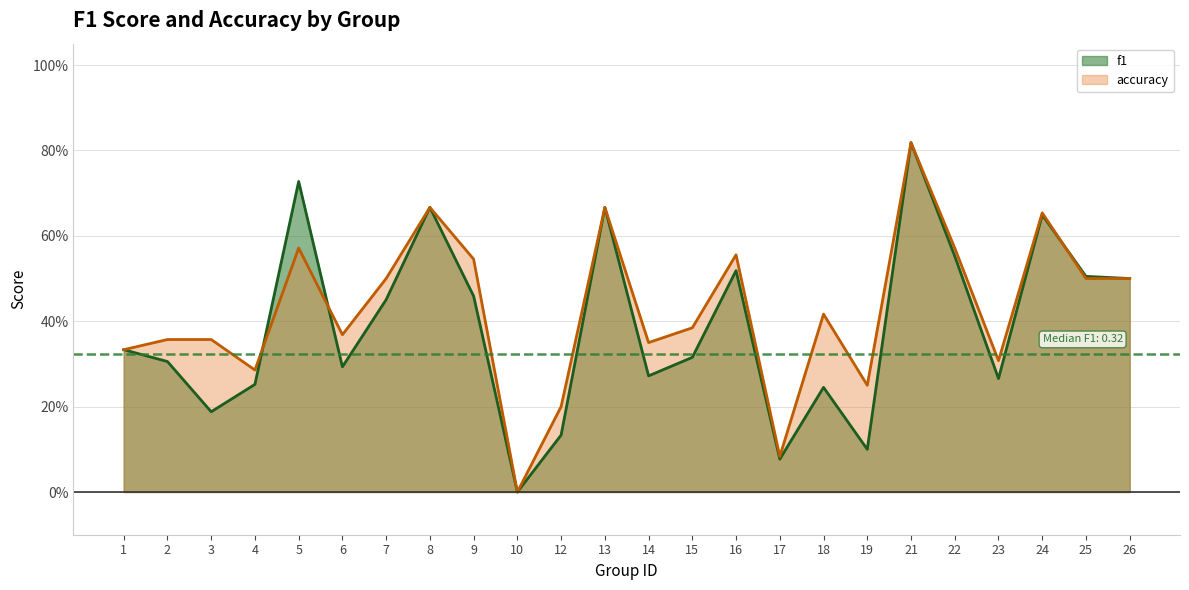

Is the value of accuracy at 23 greater than the value of f1 at 26?

No